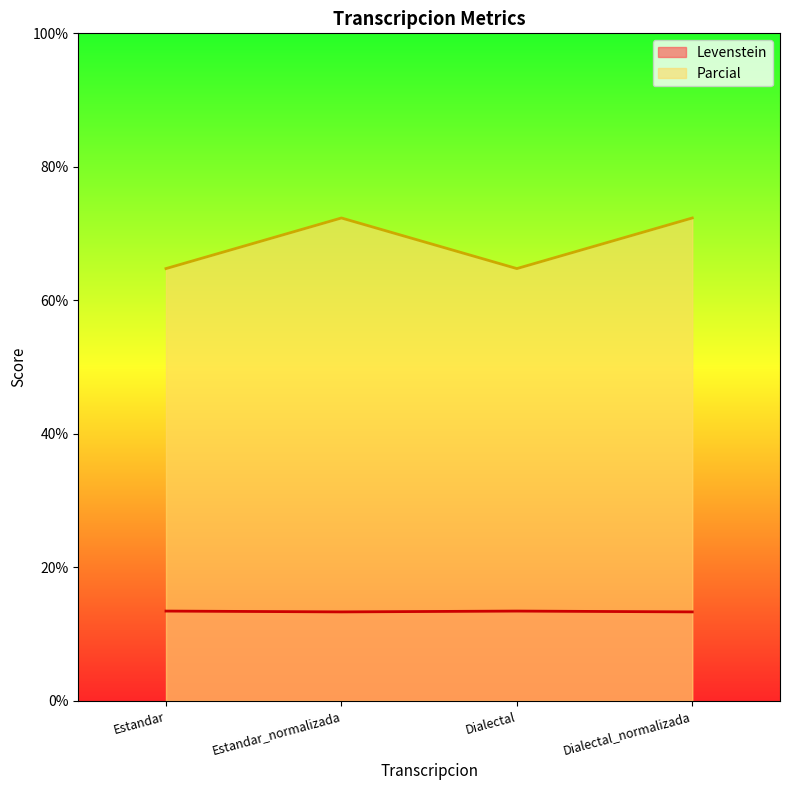

How many interior local peaks does the Levenstein series have?

1